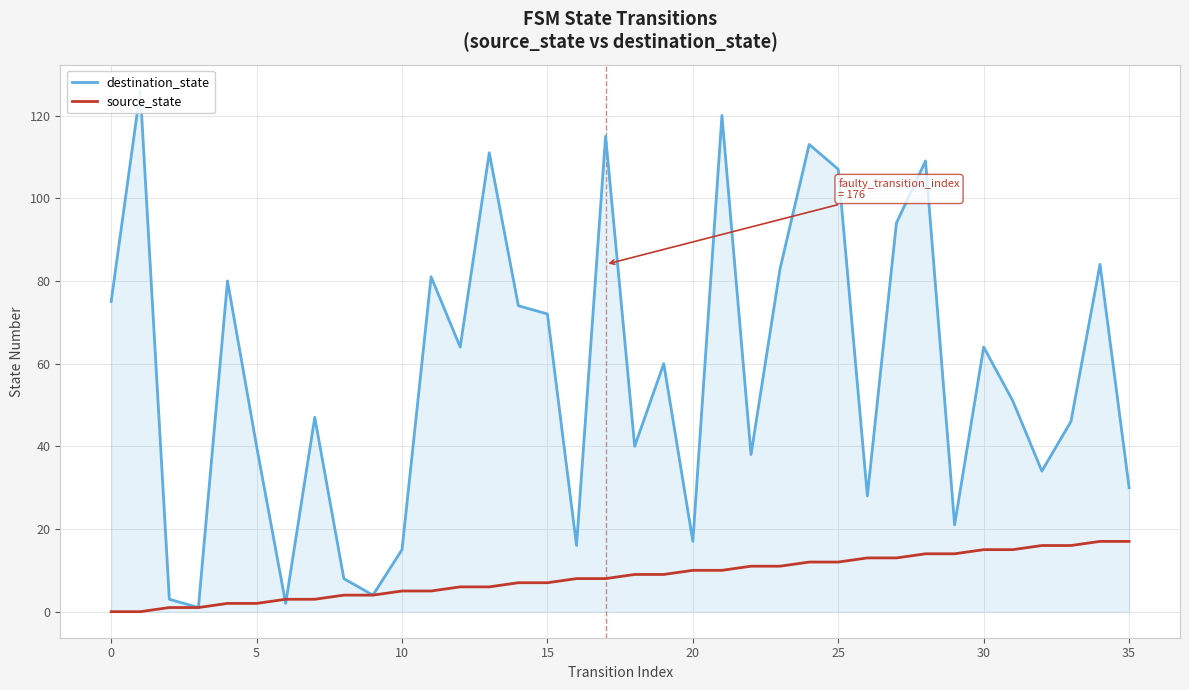

What is the greatest value displayed?

126